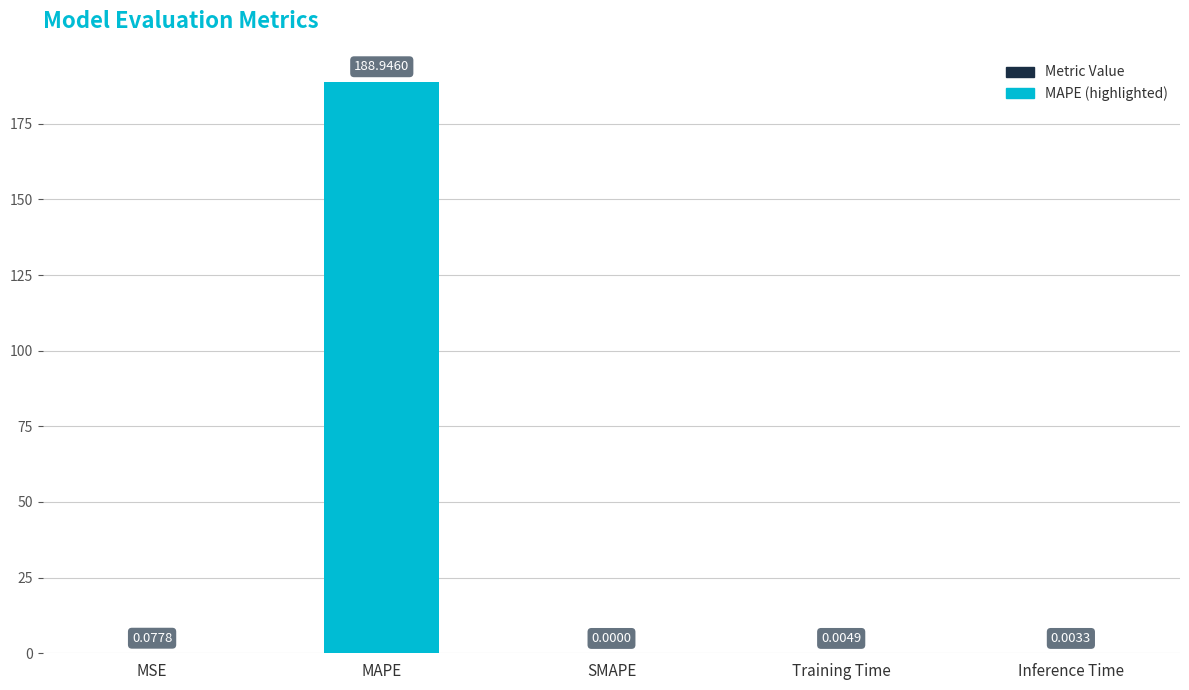

Which category has the highest value across all series?

MAPE